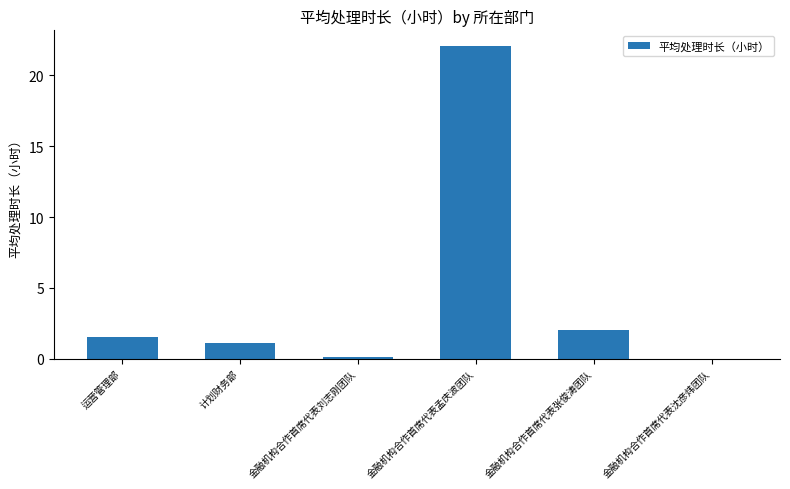

Where does the data first go above 1?

运营管理部